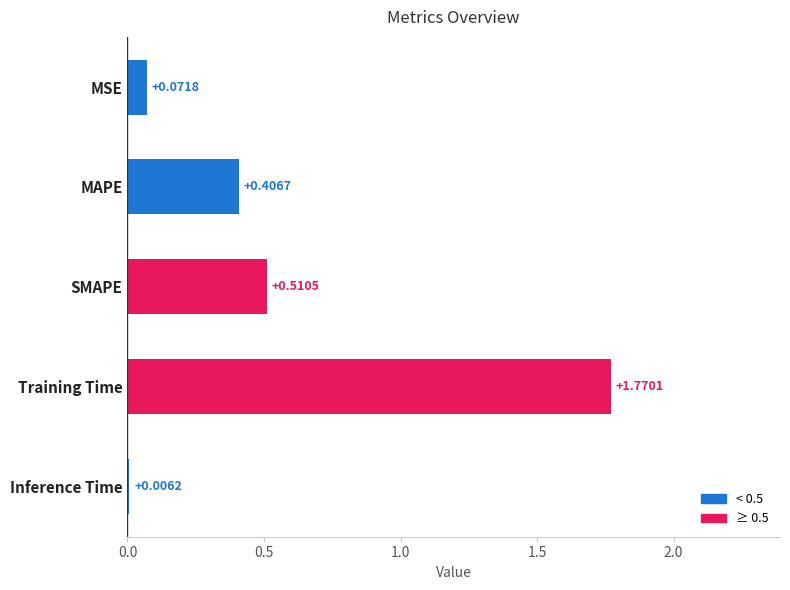

Does the chart contain stacked bars?

No